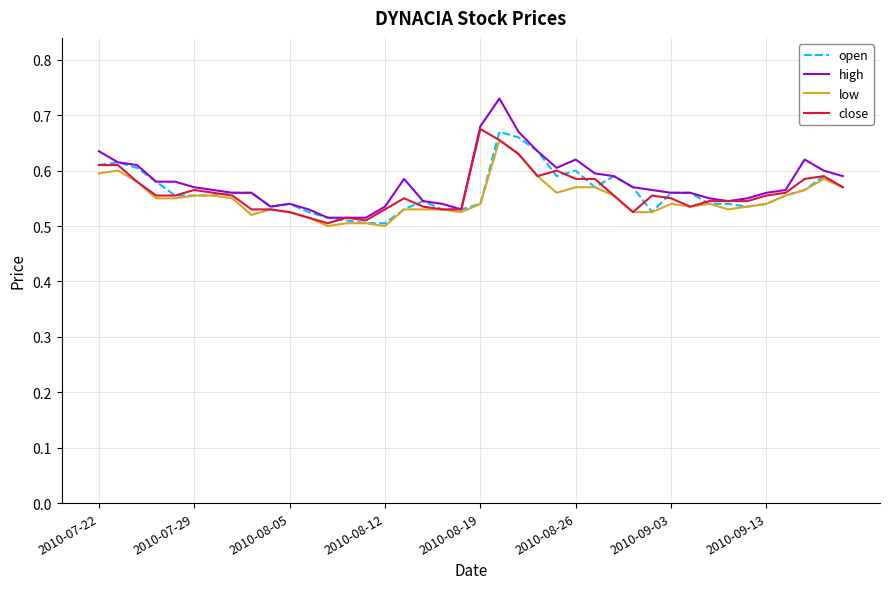

Which series has the largest total across all categories?

high